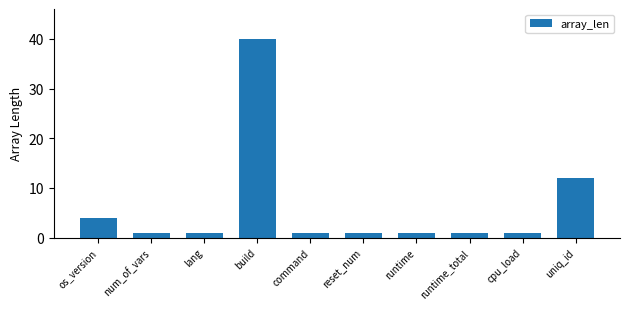

What is the difference between the maximum and minimum values?

39